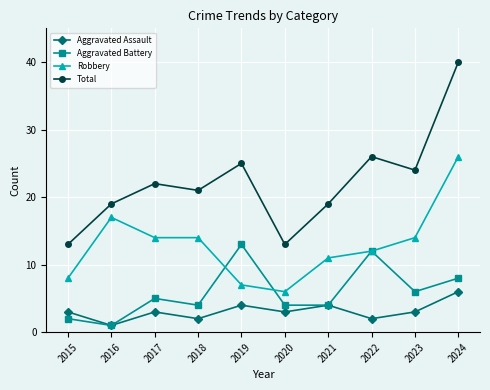

Which label corresponds to the smallest value in the chart?

2016